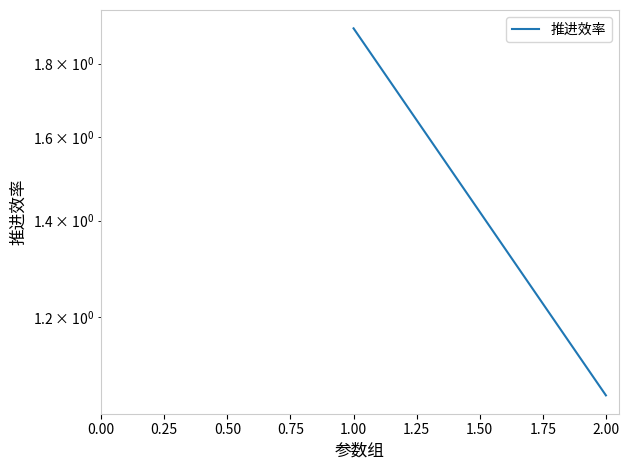

What is the maximum value shown in the chart?

1.9